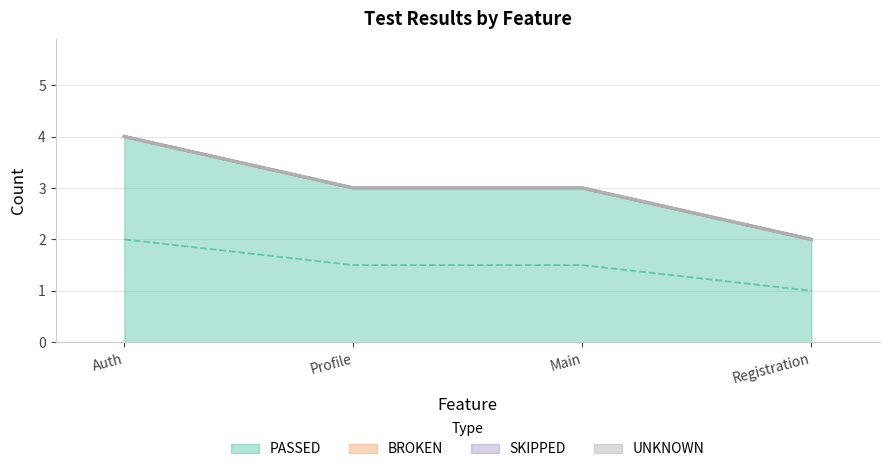

Between Profile and Registration, which series saw the biggest shift?

PASSED